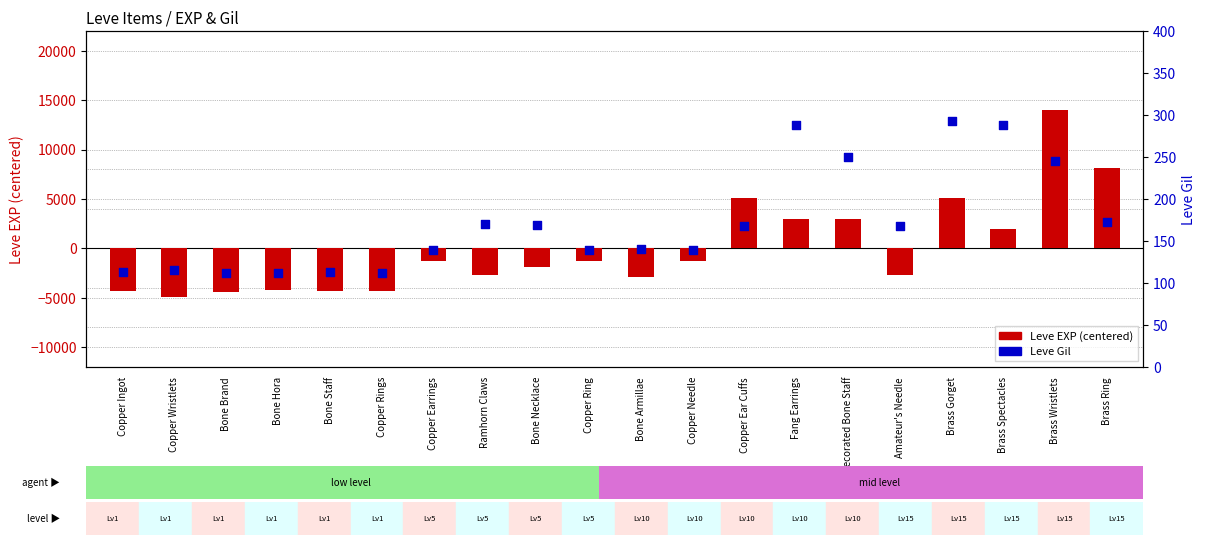

What is the total value across all series at Bone Hora?

-4063.6